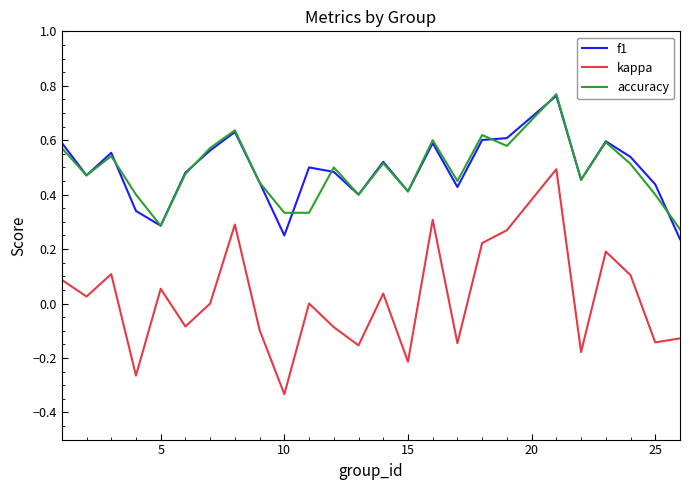

Which series has the widest spread of values?

kappa